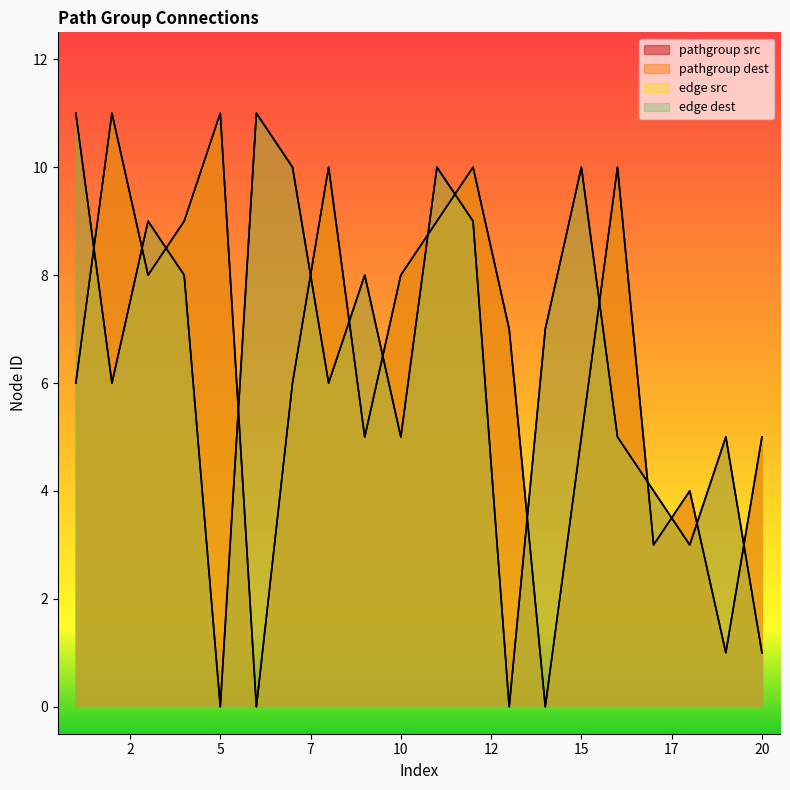

Reading right to left, list all the values displayed in this chart.

pathgroup src: 5	1	4	3	10	5	0	7	10	9	8	5	10	6	0	11	9	8	11	6
pathgroup dest: 1	5	3	4	5	10	7	0	9	10	5	8	6	10	11	0	8	9	6	11
edge src: 5	1	4	3	10	5	0	7	10	9	8	5	10	6	0	11	9	8	11	6
edge dest: 1	5	3	4	5	10	7	0	9	10	5	8	6	10	11	0	8	9	6	11